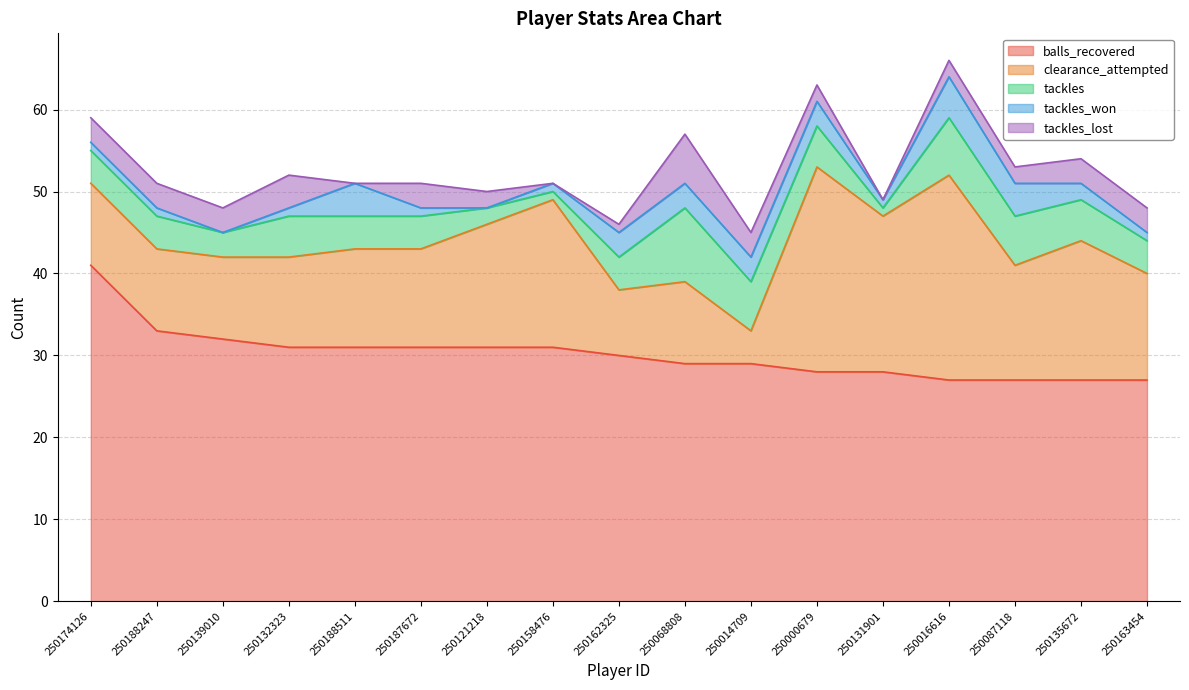

How many lines are shown in the chart?

5